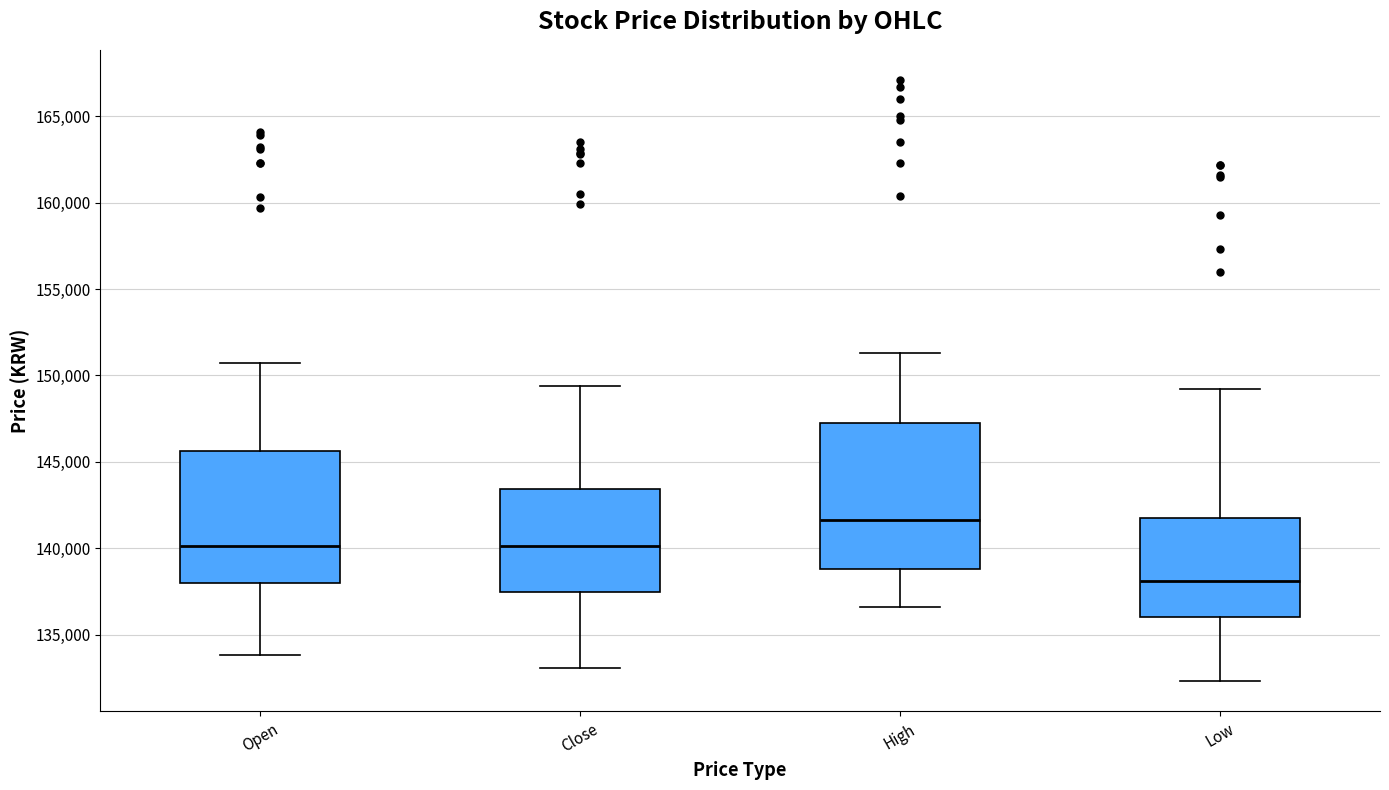

Which box's median line is the lowest?

Low